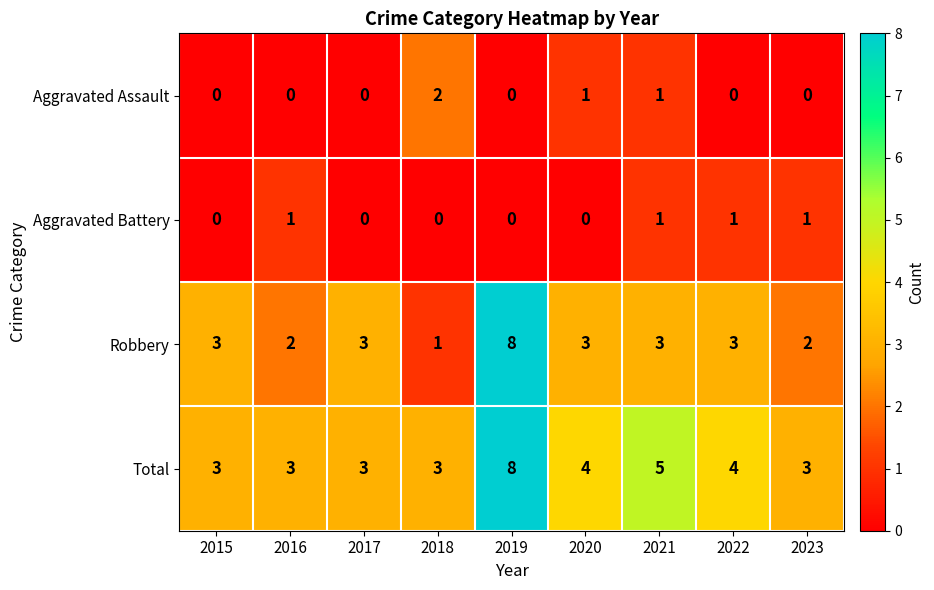

Is it true that Aggravated Battery equals 1 at 2020?

False